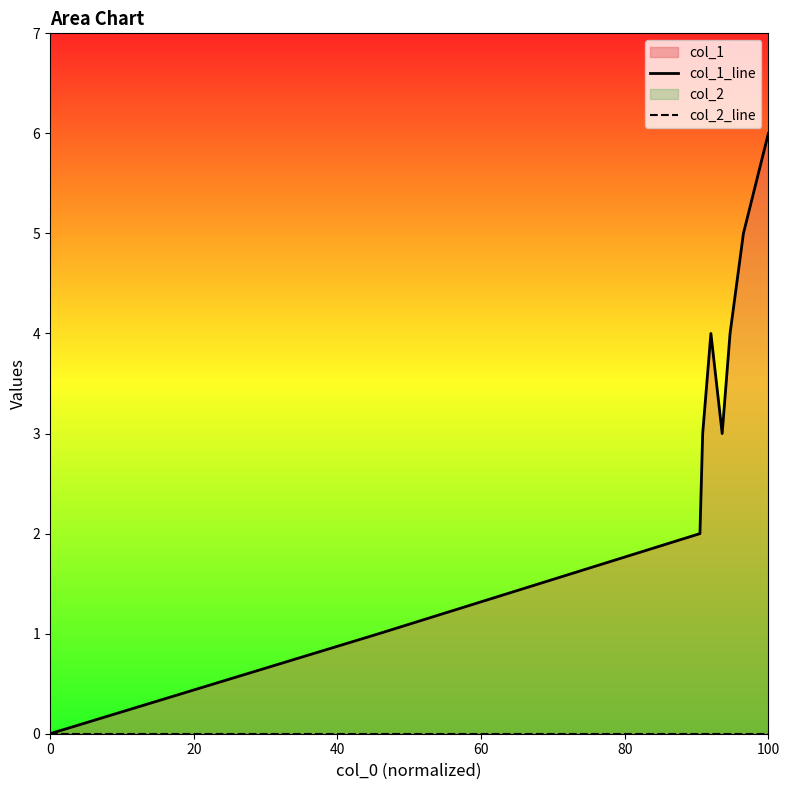

The value of col_1_line at 80 is 2. True or false?

False